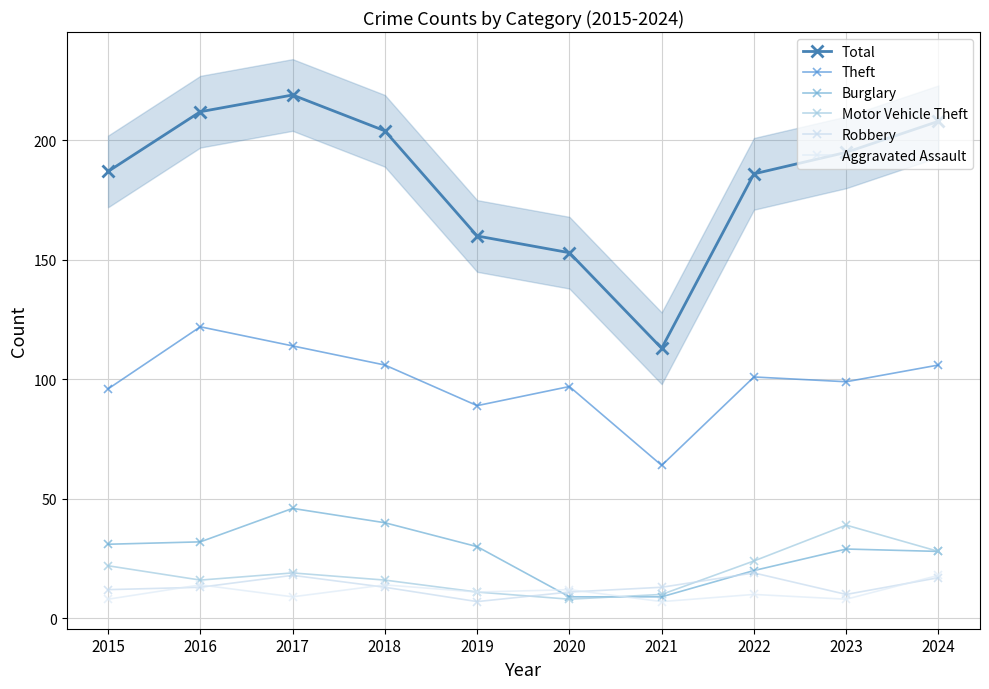

Reading right to left, list all the values displayed in this chart.

Total: 208	195	186	113	153	160	204	219	212	187
Theft: 106	99	101	64	97	89	106	114	122	96
Burglary: 28	29	20	9	9	30	40	46	32	31
Motor Vehicle Theft: 28	39	24	10	8	11	16	19	16	22
Robbery: 17	10	19	13	11	7	13	18	13	12
Aggravated Assault: 18	8	10	7	12	11	14	9	14	8